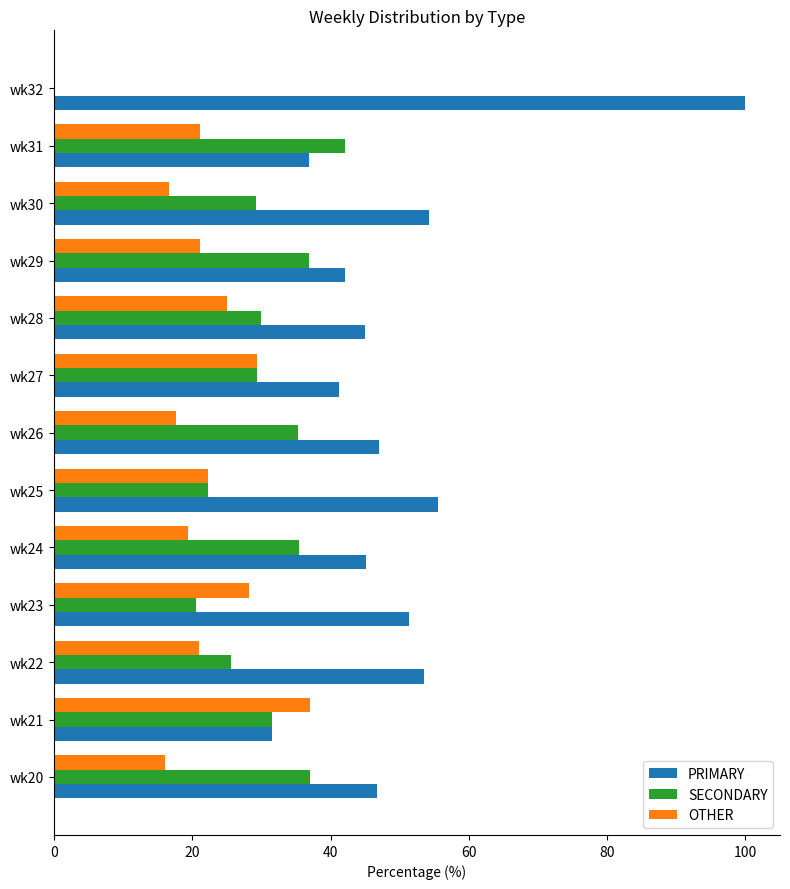

Is the value of SECONDARY at wk20 greater than the value of PRIMARY at wk29?

No